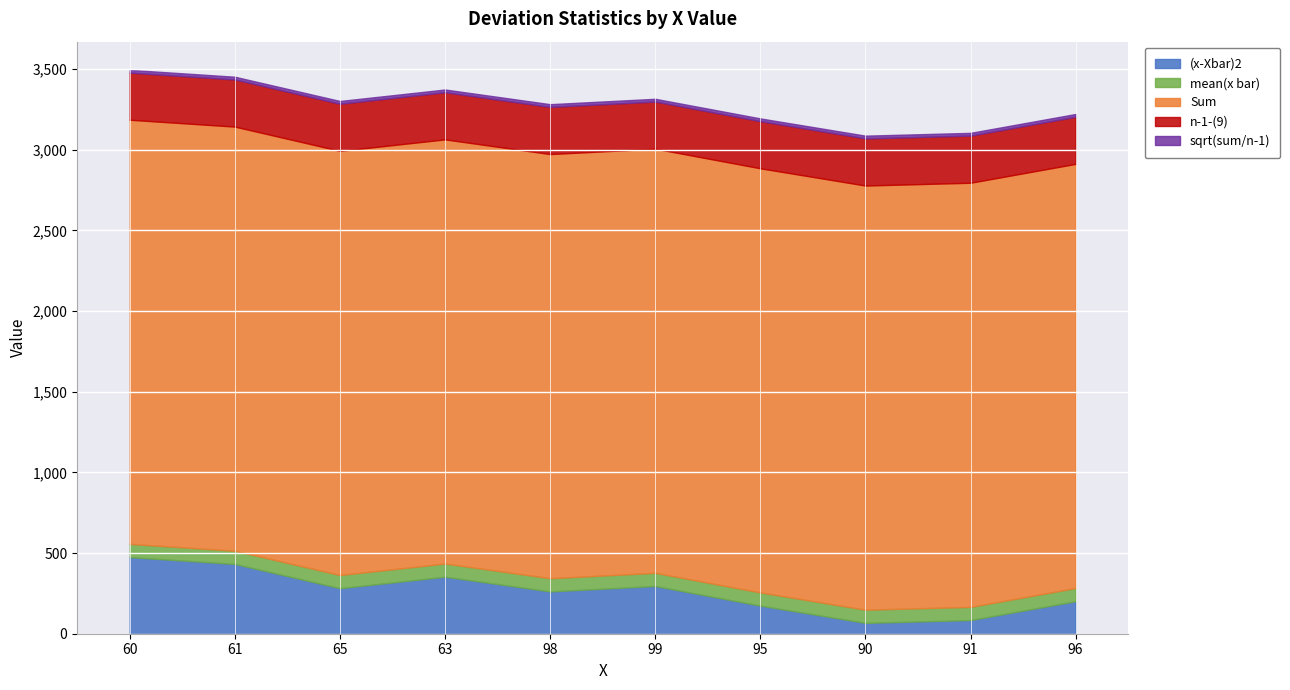

True or false: n-1-(9) has a value of 168.5 at 63.

False